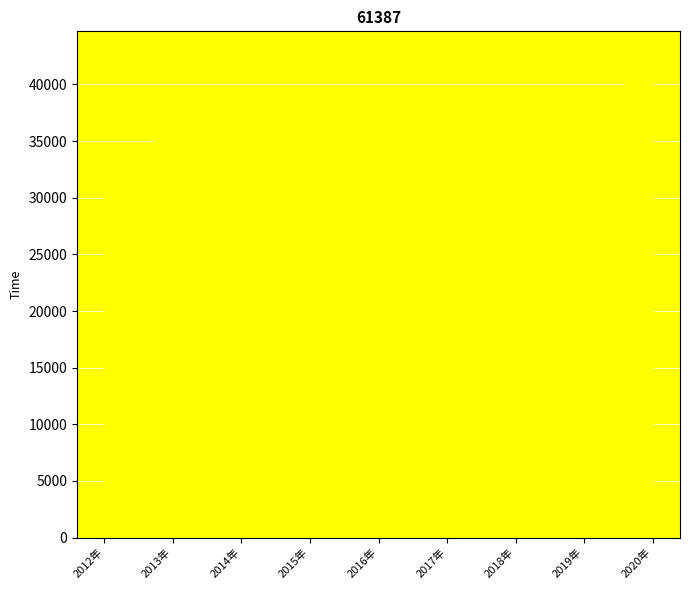

Reading left to right, list all the values displayed in this chart.

仪器仪表制造业: 2012年=1731	2013年=1925	2014年=1977	2015年=2026	2016年=2059	2017年=2185	2018年=2384	2019年=2805	2020年=3473
其他制造业: 2012年=818	2013年=924	2014年=972	2015年=1000	2016年=1056	2017年=1068	2018年=1025	2019年=1071	2020年=1258
农副食品加工业: 2012年=13717	2013年=14996	2014年=15486	2015年=15931	2016年=16165	2017年=15527	2018年=15588	2019年=14355	2020年=16592
化学原料和化学制品制造业: 2012年=12543	2013年=13626	2014年=13749	2015年=13828	2016年=13377	2017年=12800	2018年=13192	2019年=12901	2020年=14789
化学纤维制造业: 2012年=1305	2013年=1408	2014年=1375	2015年=1364	2016年=1260	2017年=1248	2018年=1336	2019年=1432	2020年=1550
医药制造业: 2012年=2610	2013年=2929	2014年=3120	2015年=3242	2016年=3308	2017年=3398	2018年=3663	2019年=3670	2020年=4900